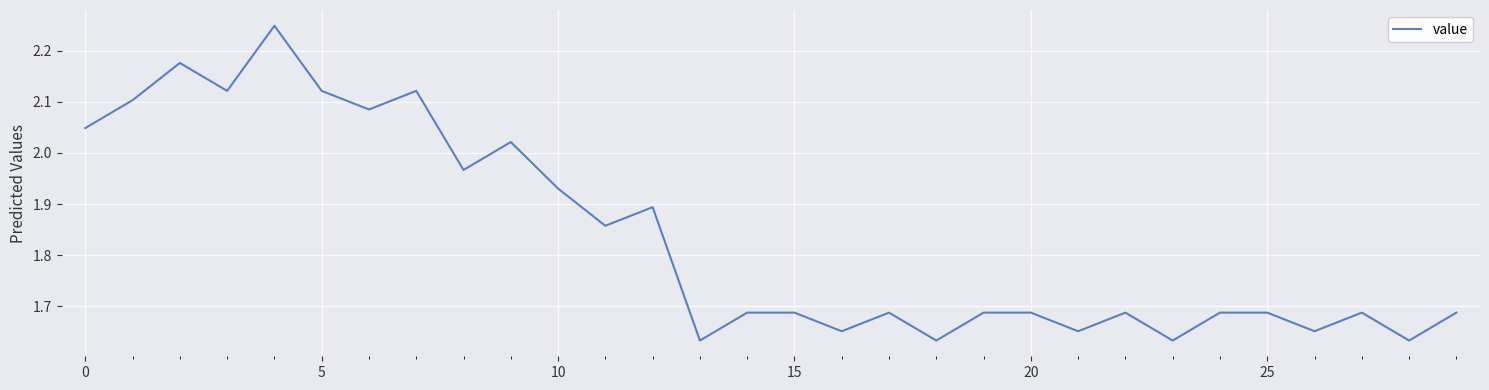

What is the difference between the maximum and minimum values?

0.6